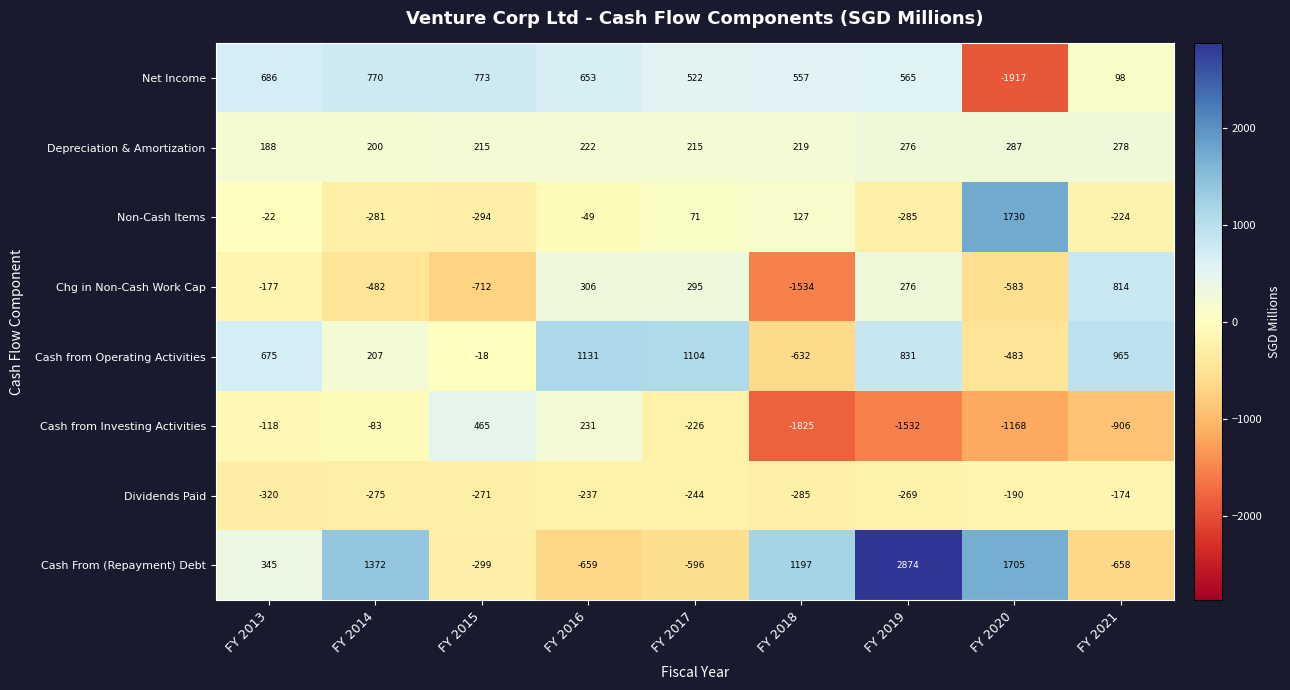

Where does the Cash from Investing Activities series first go above -226?

FY 2013